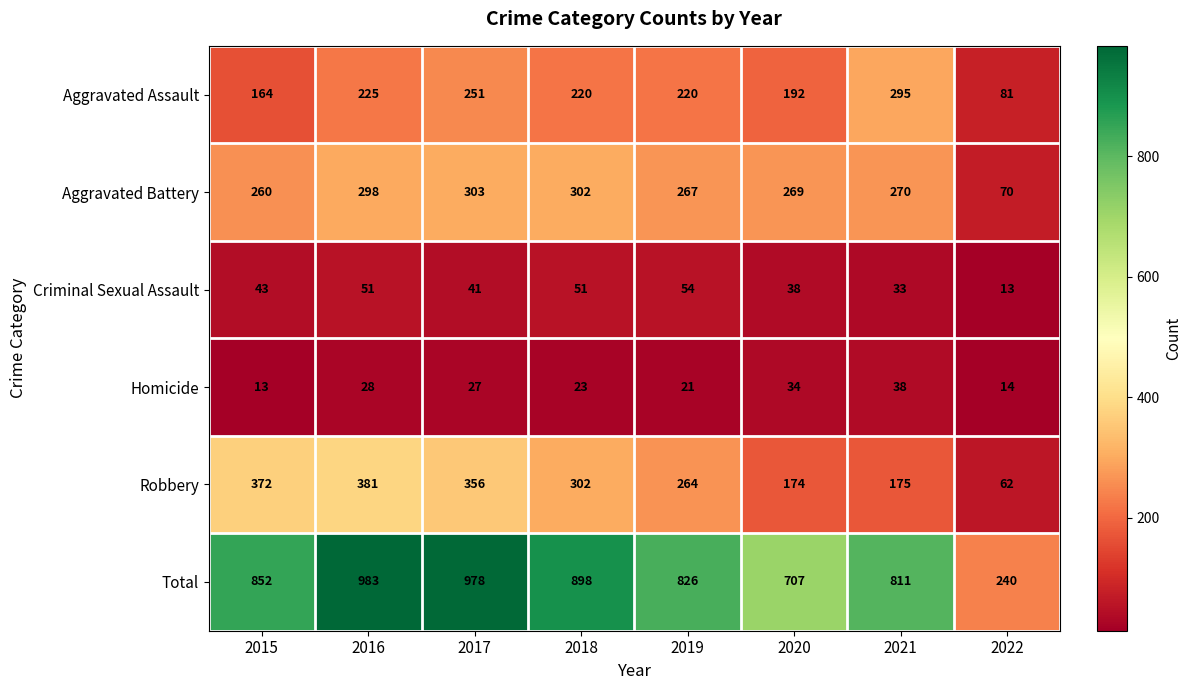

At which label is Aggravated Assault closest to 188?

2020